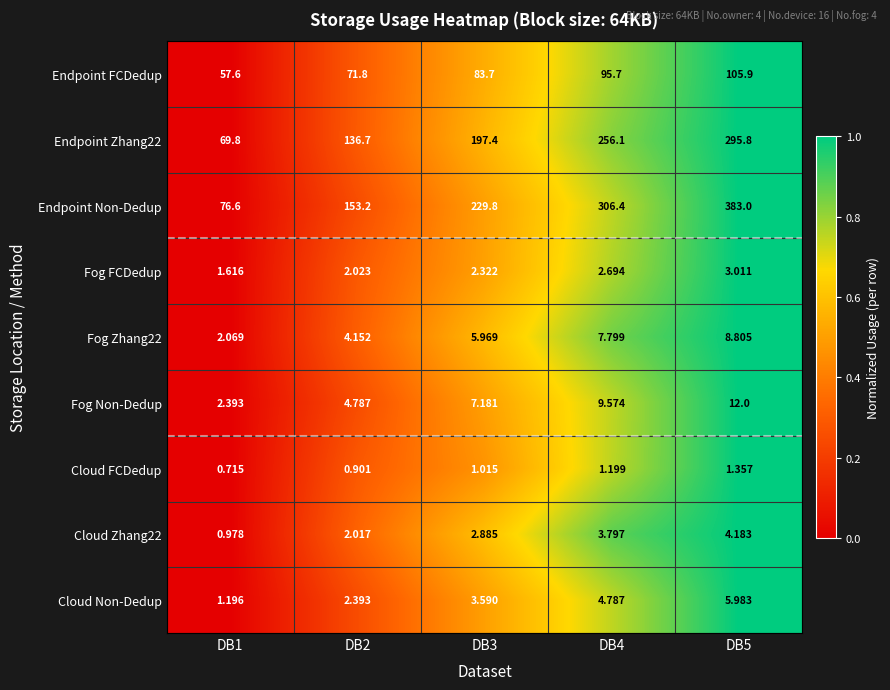

Which series has the largest total across all categories?

Endpoint Non-Dedup